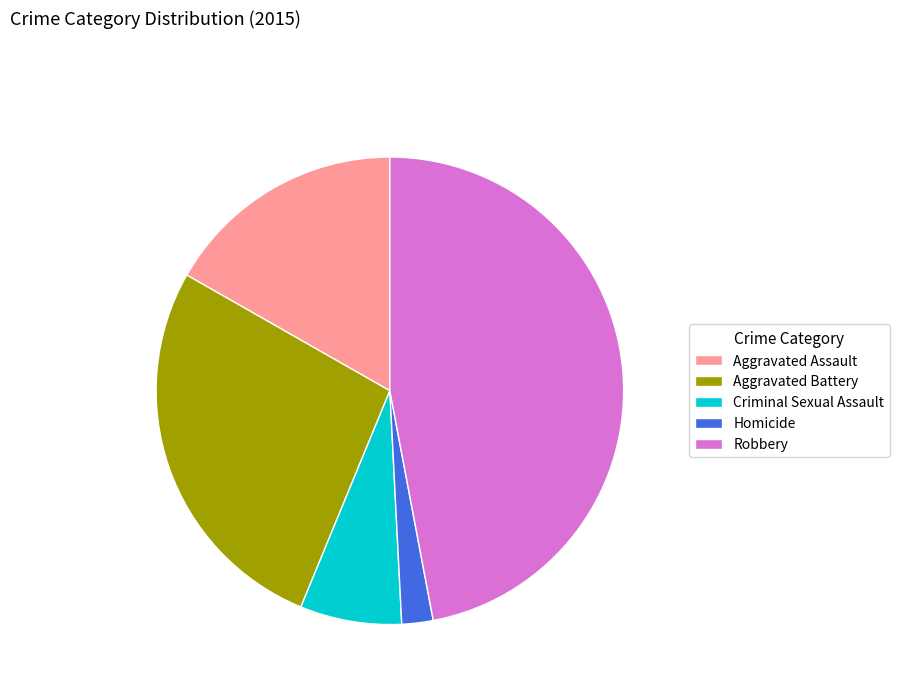

The Robbery slice represents 41% of the pie. True or false?

False